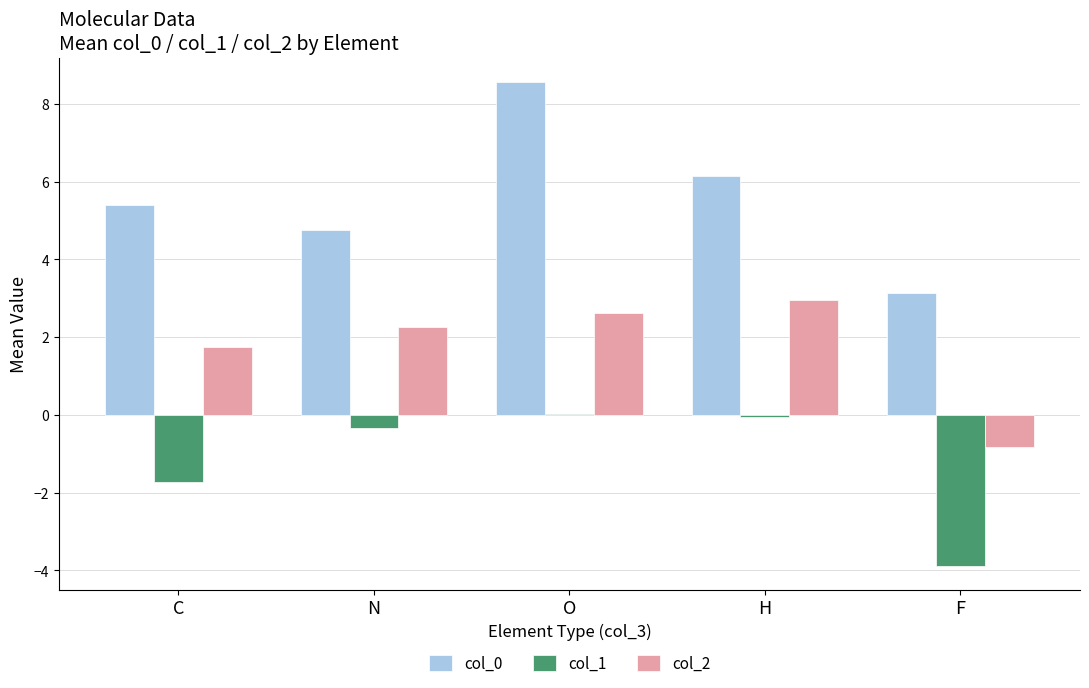

Is it true that col_0 equals 6.4 at N?

False